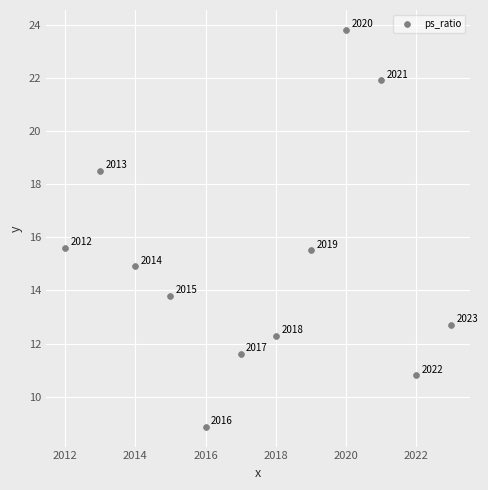

What Y value in the scatter plot is closest to 16?

15.6